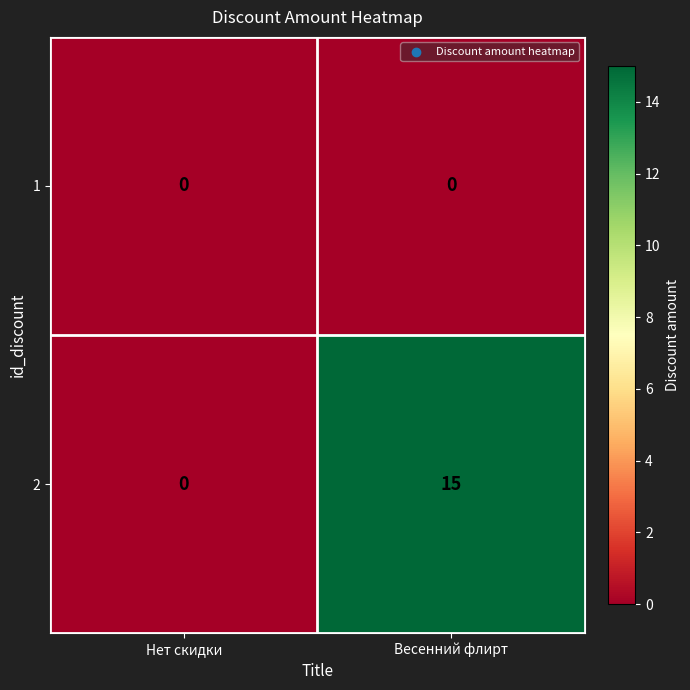

At how many categories does at least one series exceed 1?

1